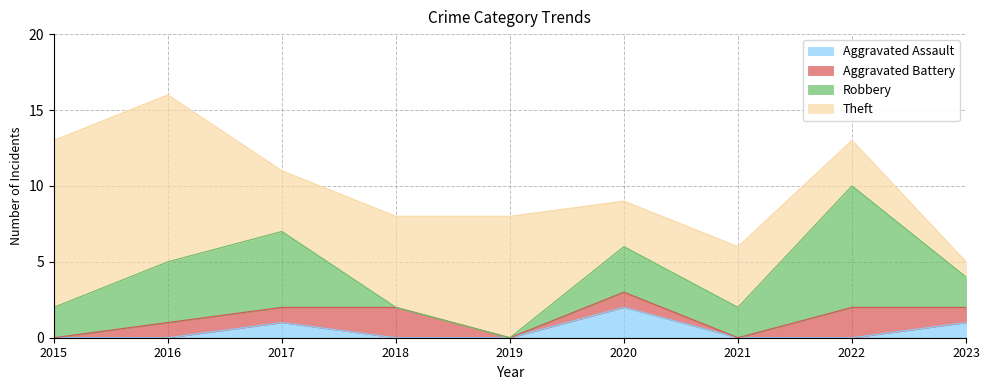

How many values in Aggravated Assault are above zero?

3